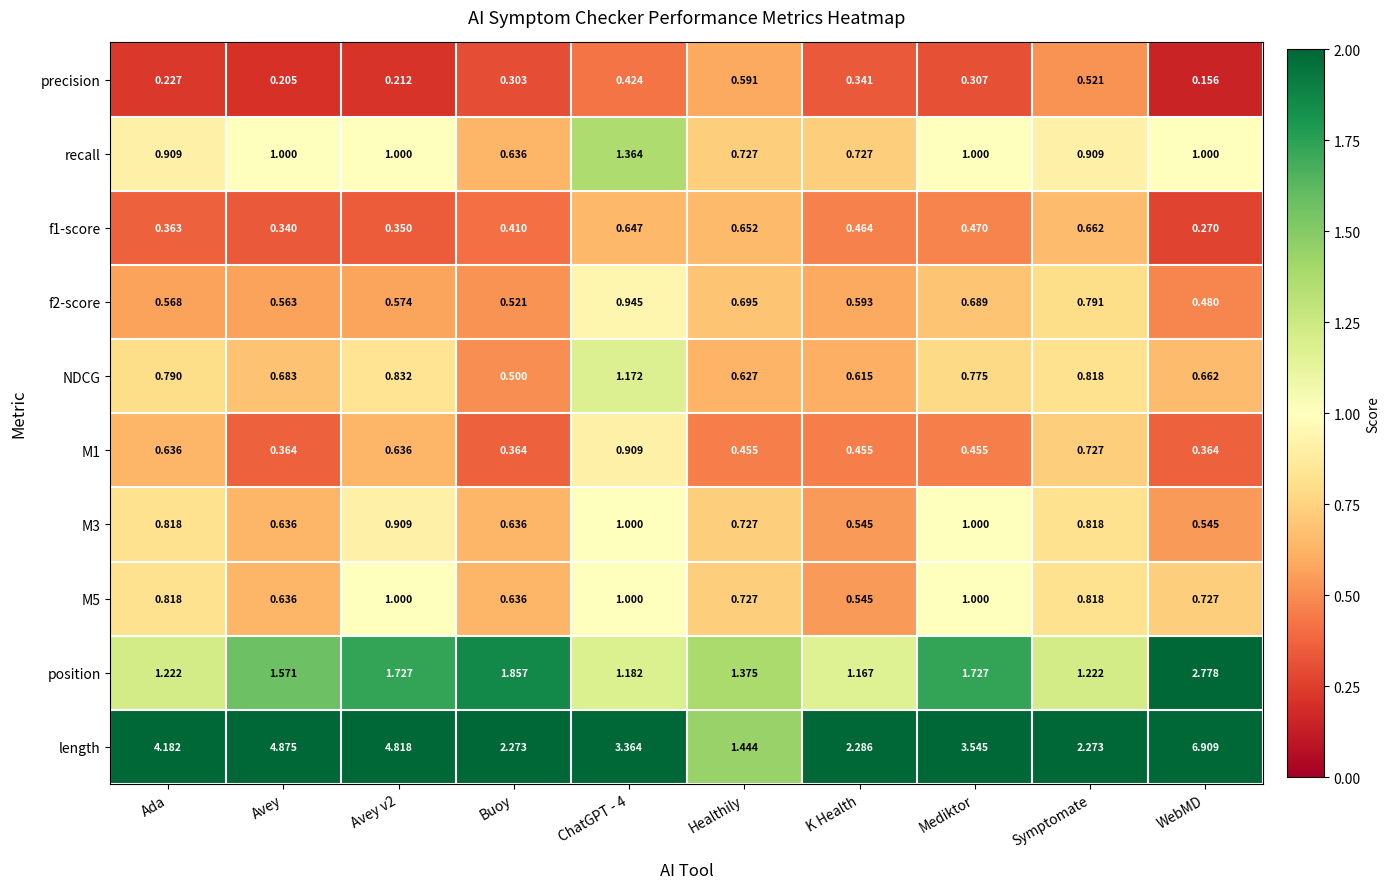

Which series has the largest total across all categories?

length